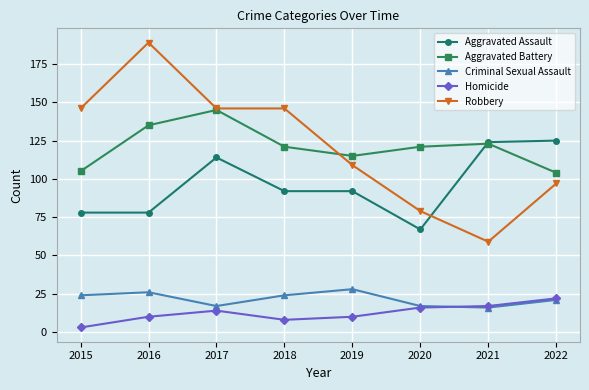

True or false: Aggravated Battery and Homicide cross at least once.

False